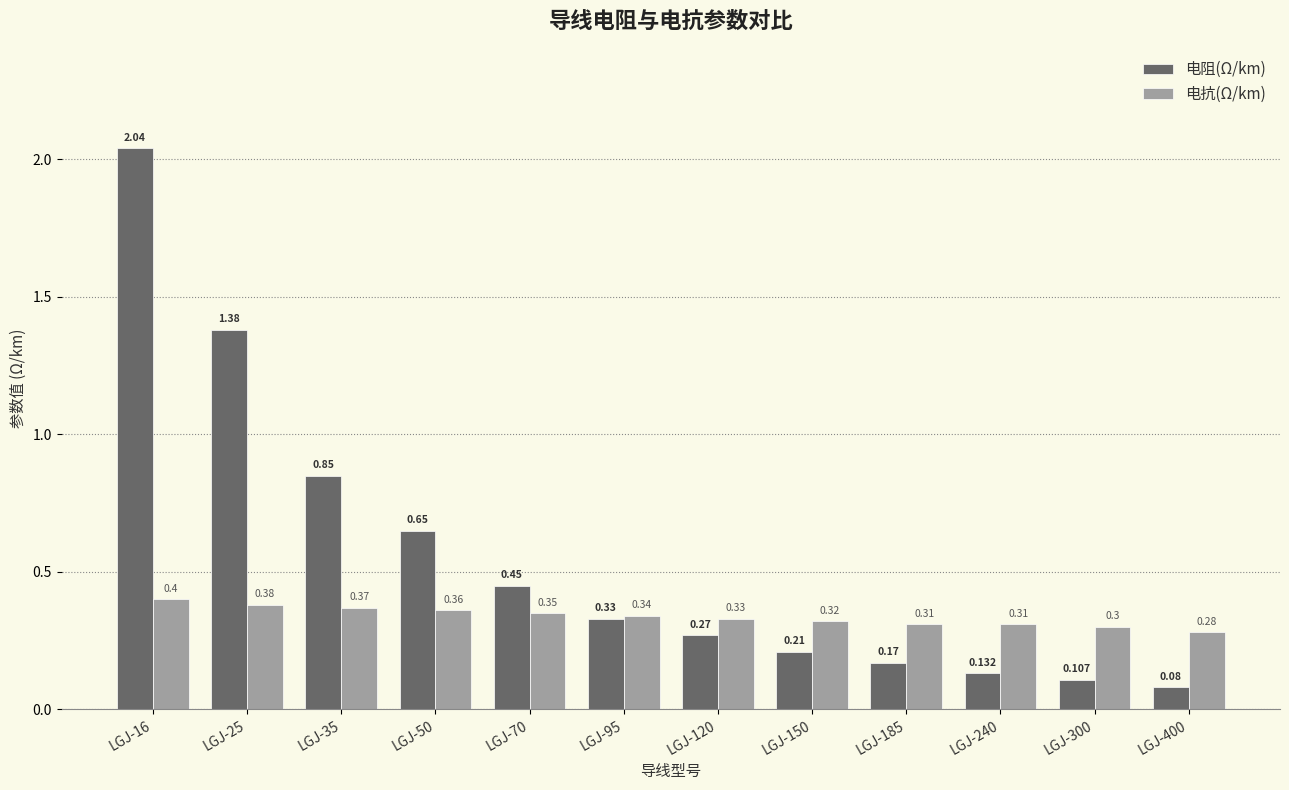

What is the sum of the 电抗(Ω/km) values at LGJ-400 and LGJ-70?

0.6